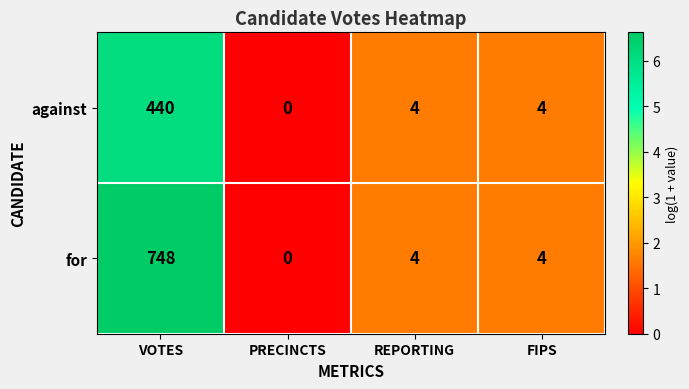

Which series has the largest range (max minus min)?

for